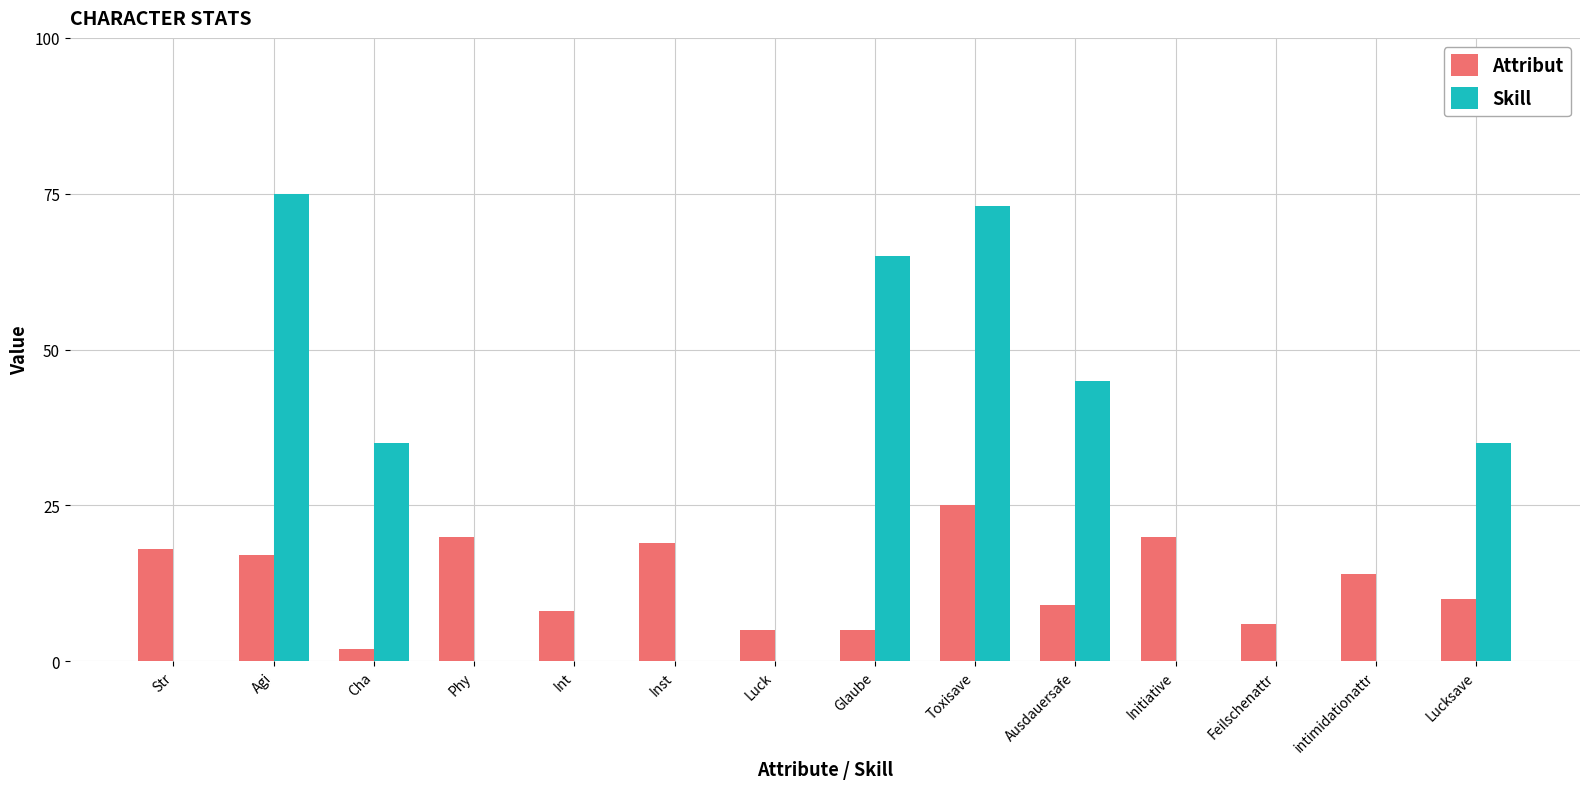

Are the bars grouped side by side (vs. stacked)?

Yes